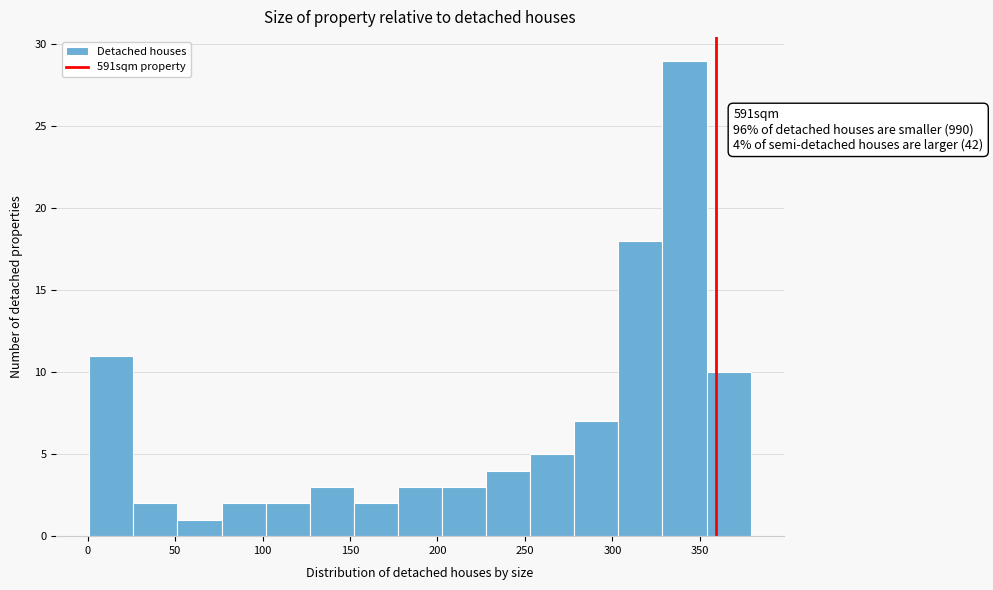

Which range on the x-axis has the tallest bar?

330 to 355